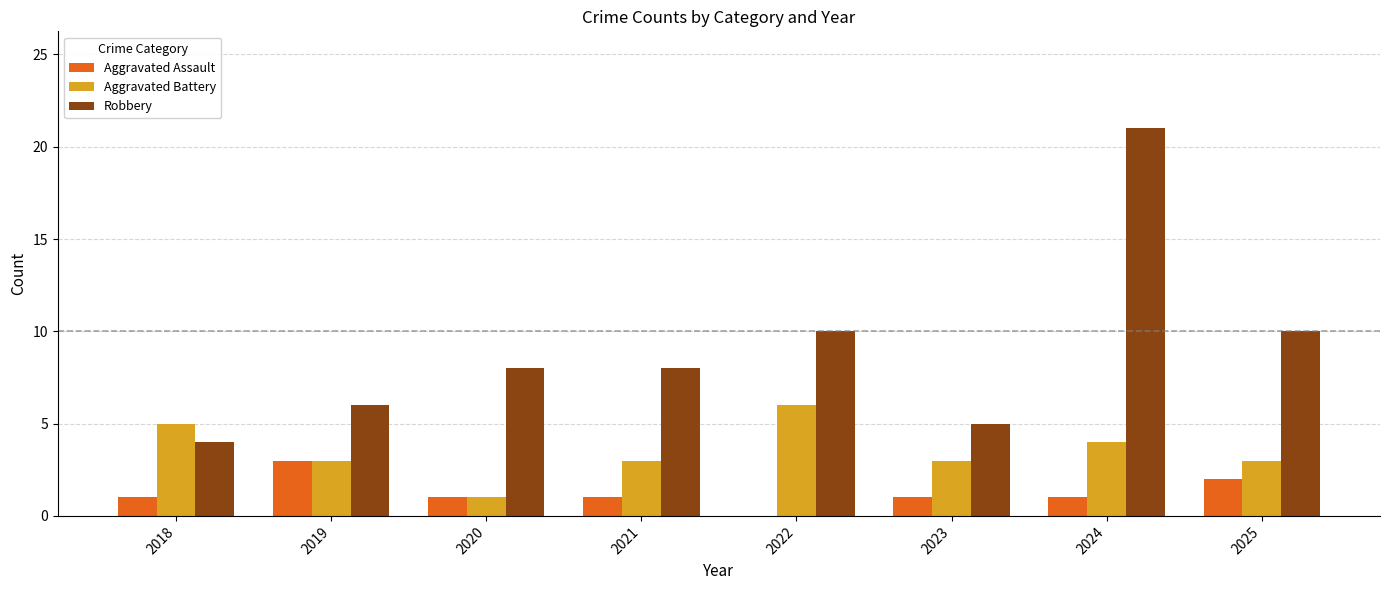

What is the average value of the Aggravated Assault series?

1